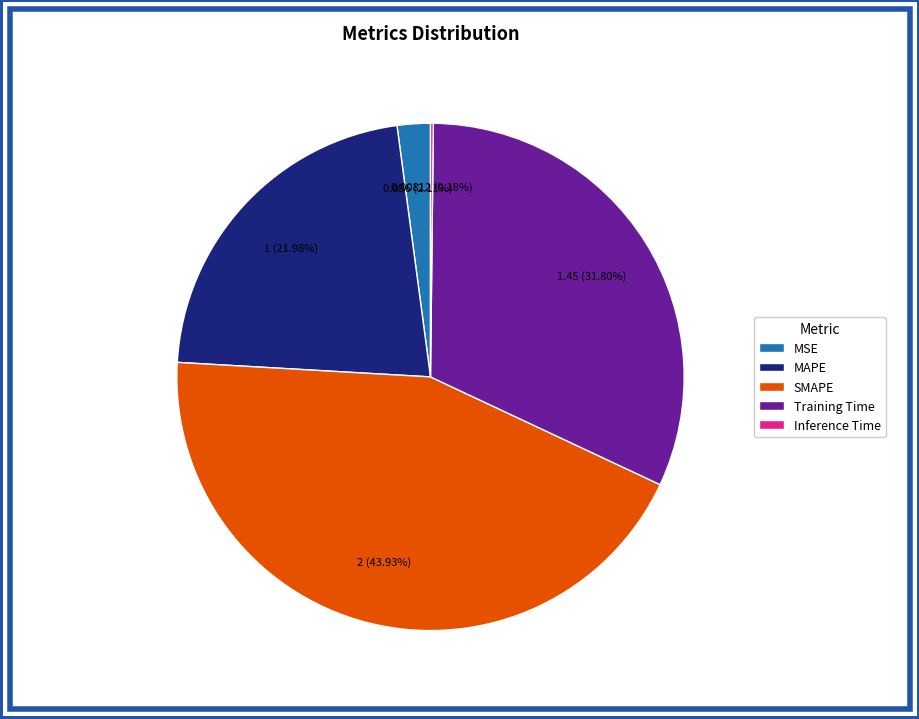

Is the sum of Training Time and SMAPE greater than half?

Yes